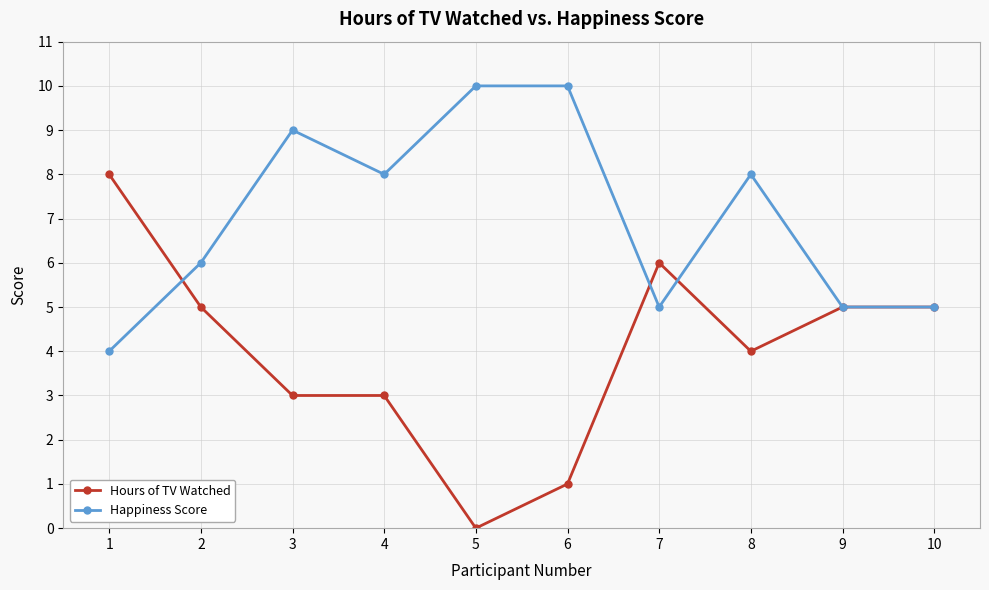

True or false: Happiness Score and Hours of TV Watched cross at least once.

True